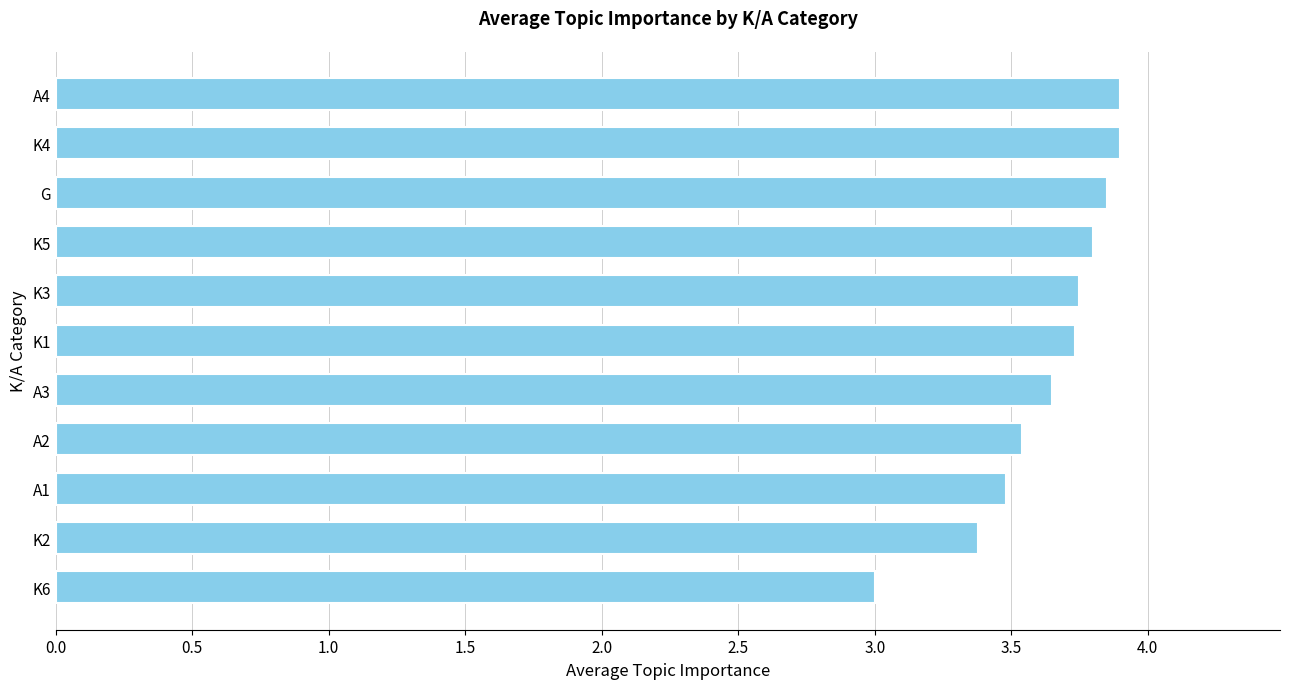

Approximately how many times larger is the value at A3 compared to K5?

1.0